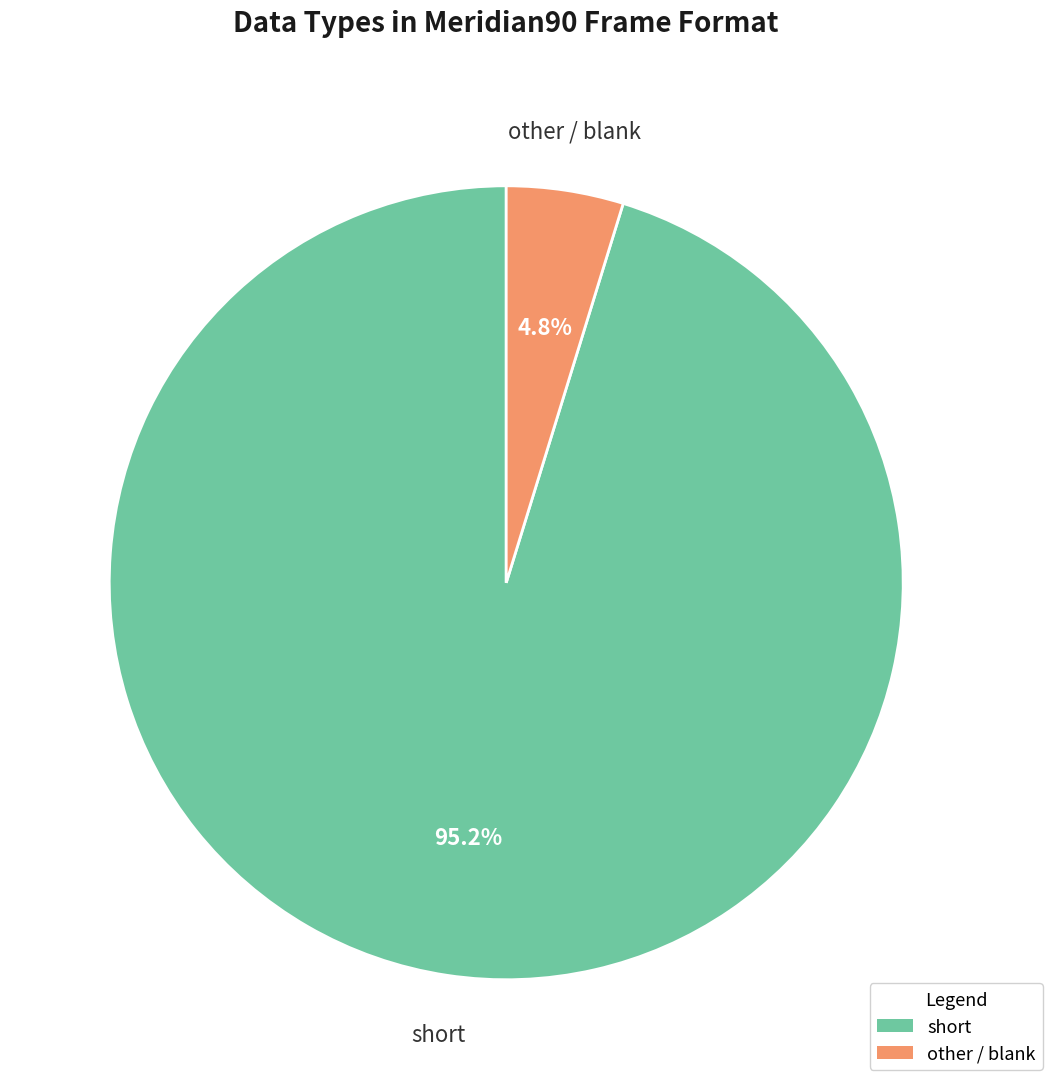

Rank the categories by value from lowest to highest.

other, short